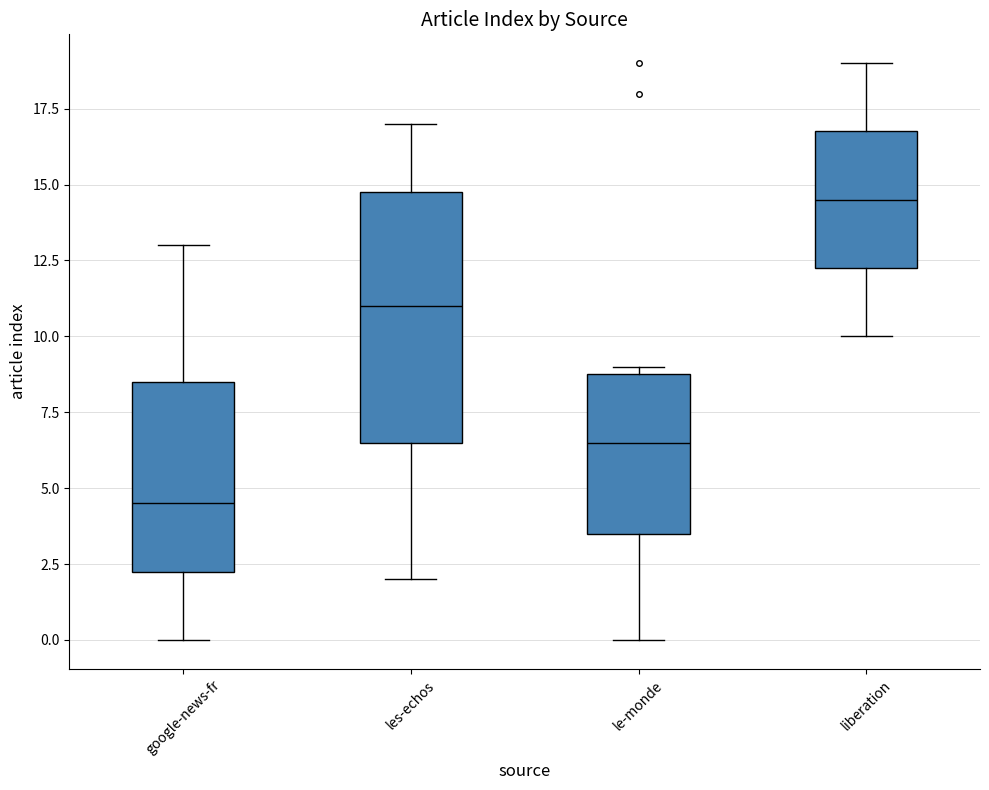

Reading left to right, transcribe this box plot: for each box, give where its median line is, the range the box spans, and where its two whiskers end, as read against the y-axis. The values are not printed on the chart, so give them approximately, as read against the axis.

google-news-fr: median 4.5, box 2.5 to 8.5, whiskers 0.0 to 13.0
les-echos: median 11.0, box 6.5 to 15.0, whiskers 2.0 to 17.0
le-monde: median 6.5, box 3.5 to 9.0, whiskers 0.0 to 9.0 (just above the box's upper edge)
liberation: median 14.5, box 12.5 to 17.0, whiskers 10.0 to 19.0